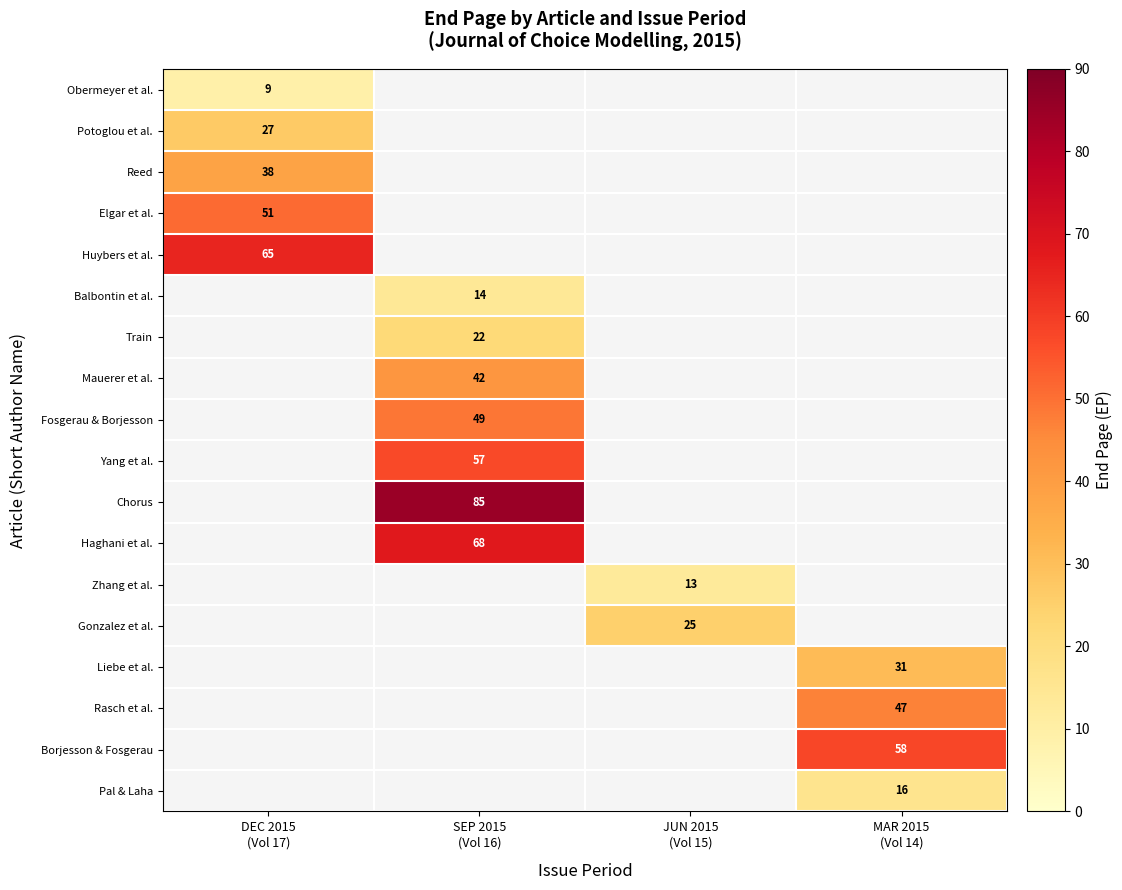

At how many categories does at least one series exceed 24?

4